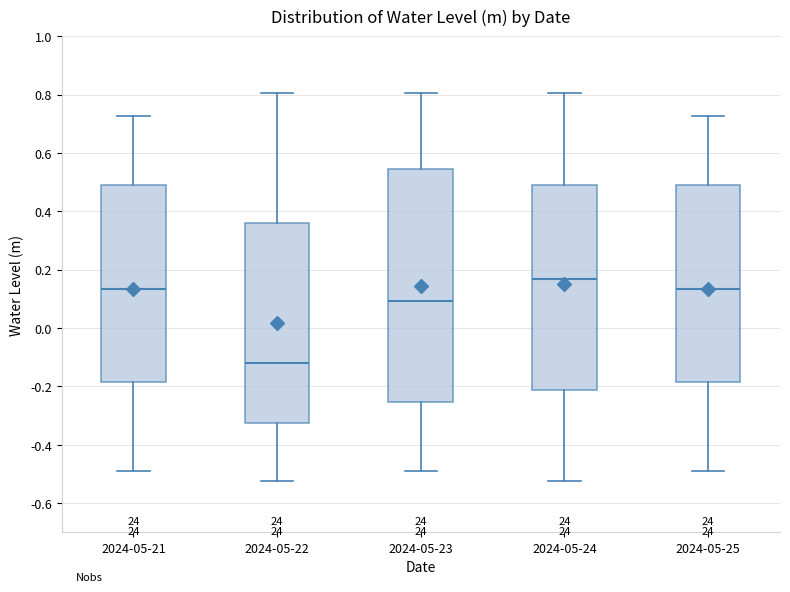

Reading left to right, transcribe this box plot: for each box, give where its median line is, the range the box spans, and where its two whiskers end, as read against the y-axis. The values are not printed on the chart, so give them approximately, as read against the axis.

2024-05-21: median 0.14, box -0.18 to 0.48, whiskers -0.48 to 0.72
2024-05-22: median -0.12, box -0.32 to 0.36, whiskers -0.52 to 0.80
2024-05-23: median 0.10, box -0.26 to 0.54, whiskers -0.48 to 0.80
2024-05-24: median 0.16, box -0.22 to 0.48, whiskers -0.52 to 0.80
2024-05-25: median 0.14, box -0.18 to 0.48, whiskers -0.48 to 0.72